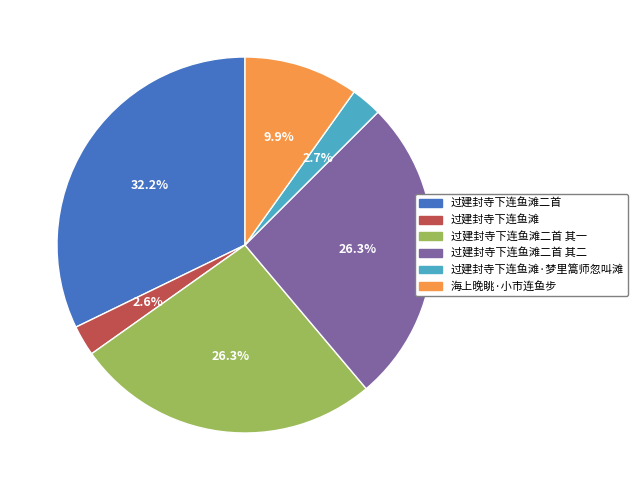

Is there any slice that represents more than half of the pie?

No